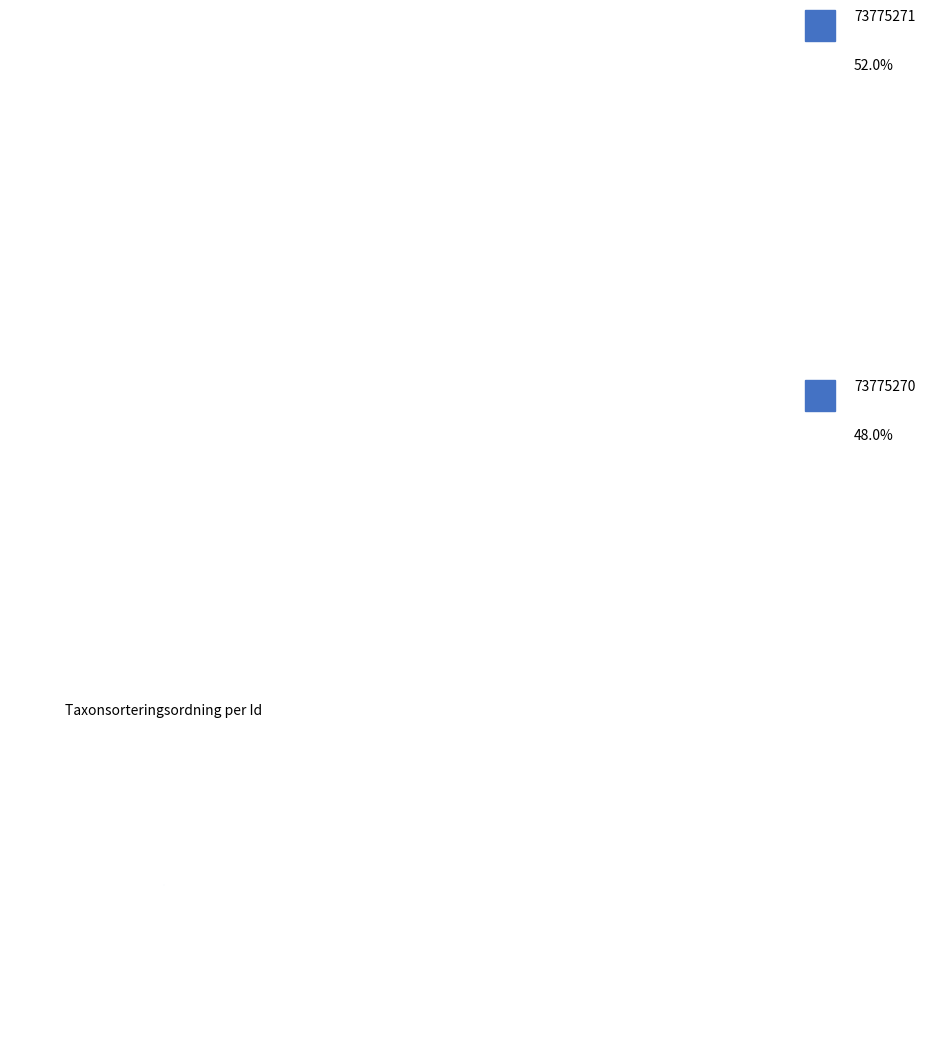

Which has a higher value, 73775271 or 73775270?

73775271